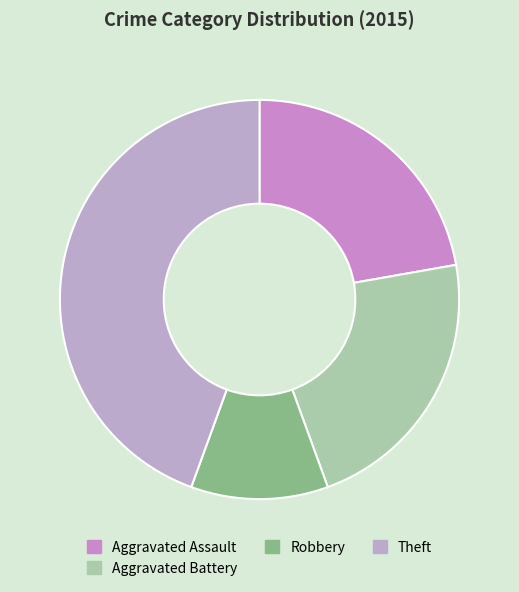

What percentage is the Aggravated Assault slice, to the nearest percent?

22%